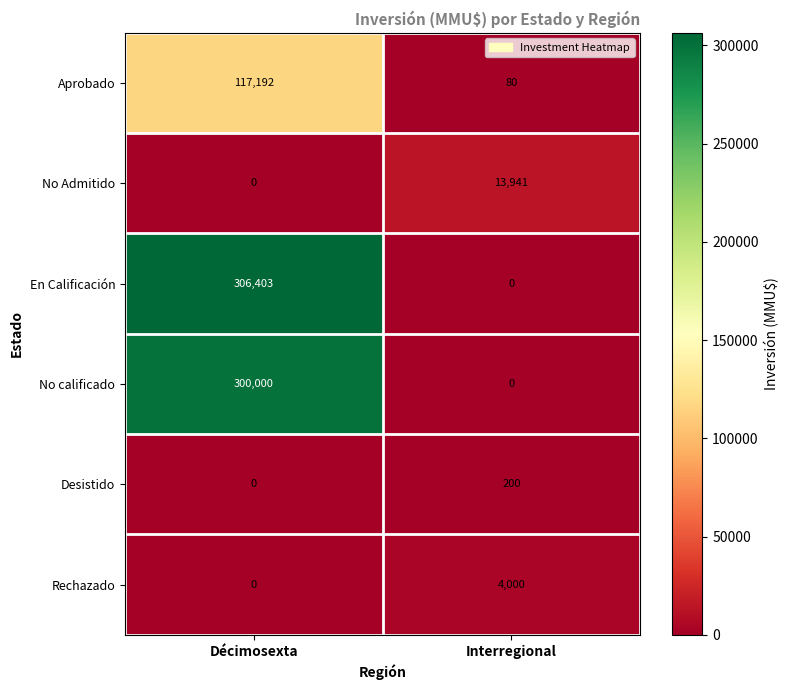

Which series has the largest range (max minus min)?

En Calificación